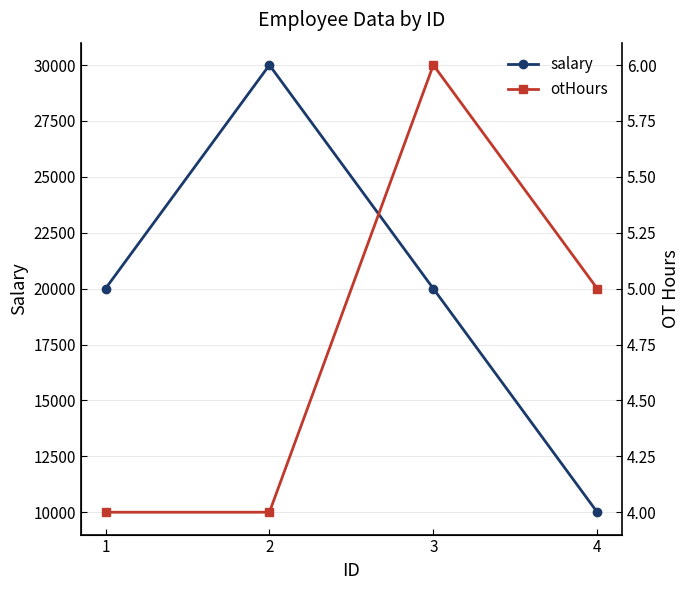

The value of otHours at 1 is 4. True or false?

True